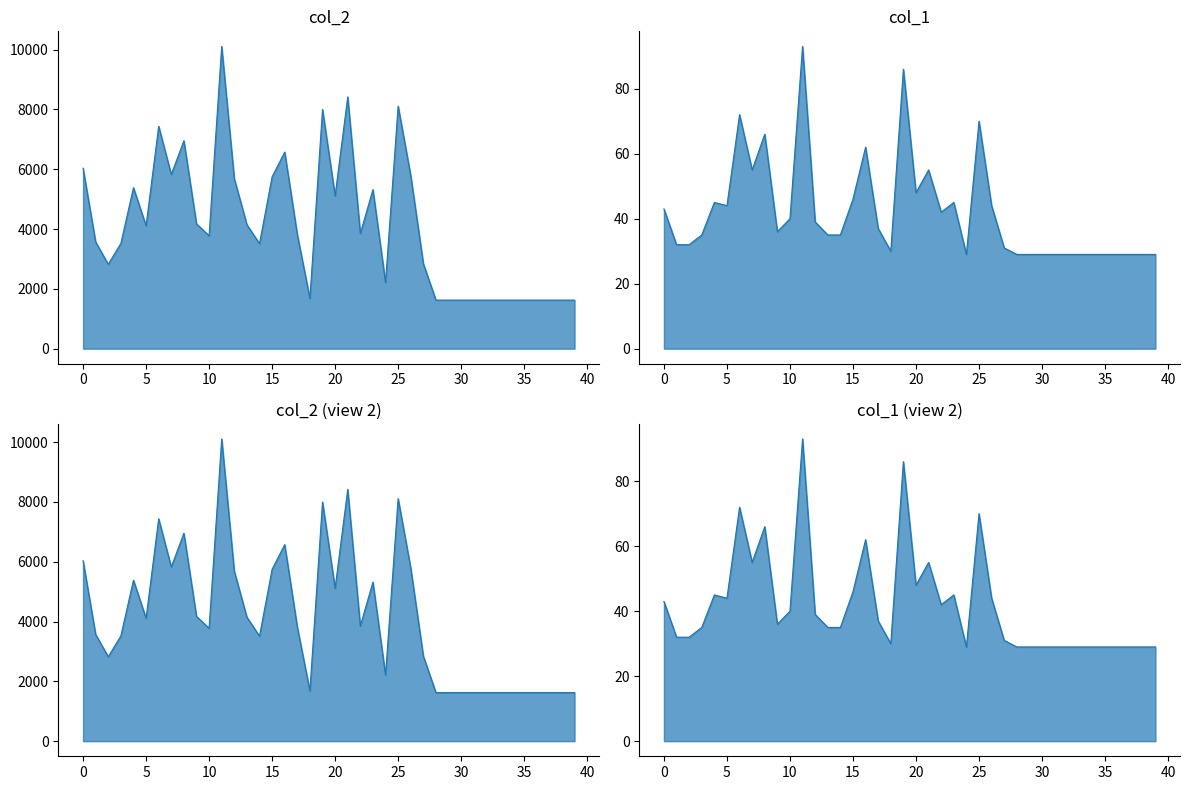

At which category is the sum across all series the highest?

11